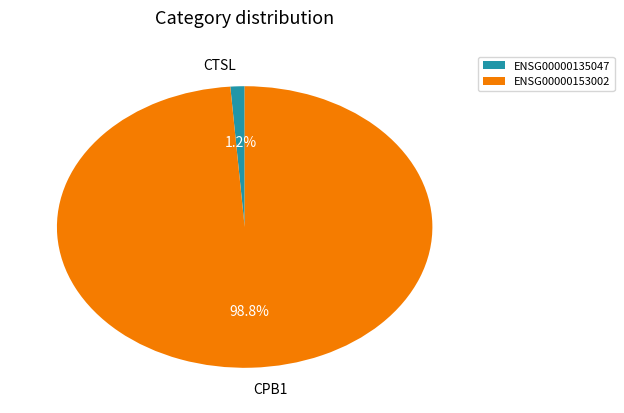

What is the largest slice in the pie chart?

ENSG00000153002